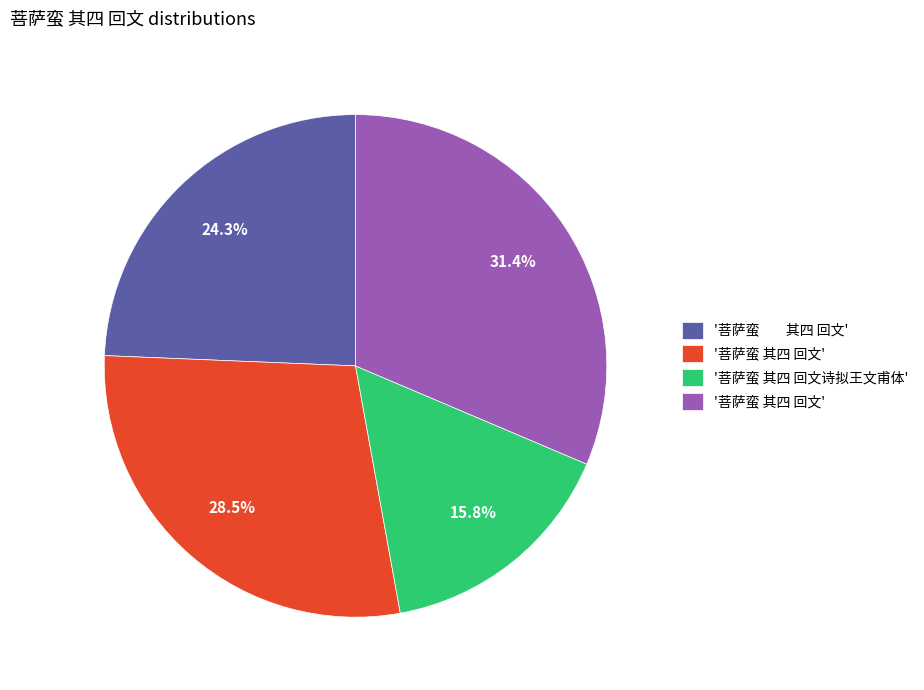

Does any single category account for the majority?

No